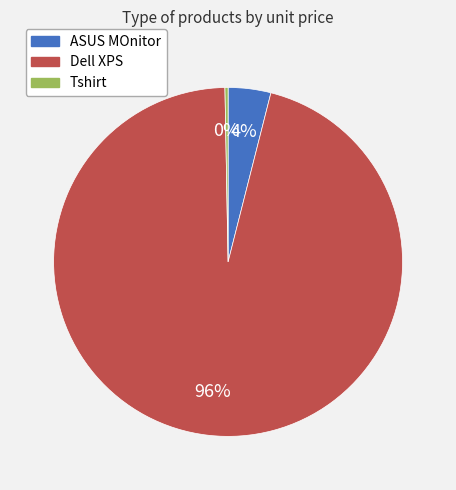

How many slices are in this pie chart?

3